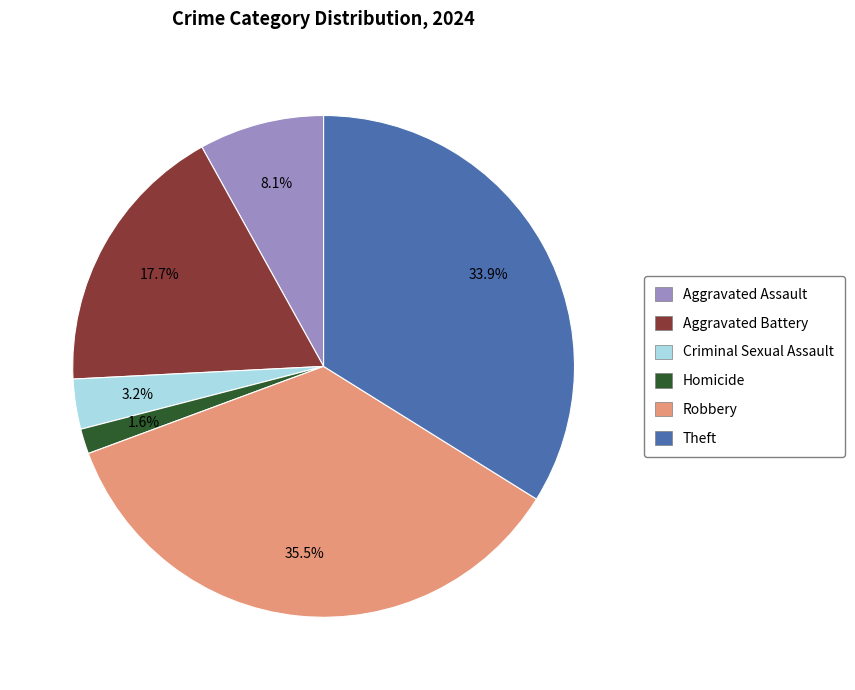

Is there a majority slice in this chart?

No